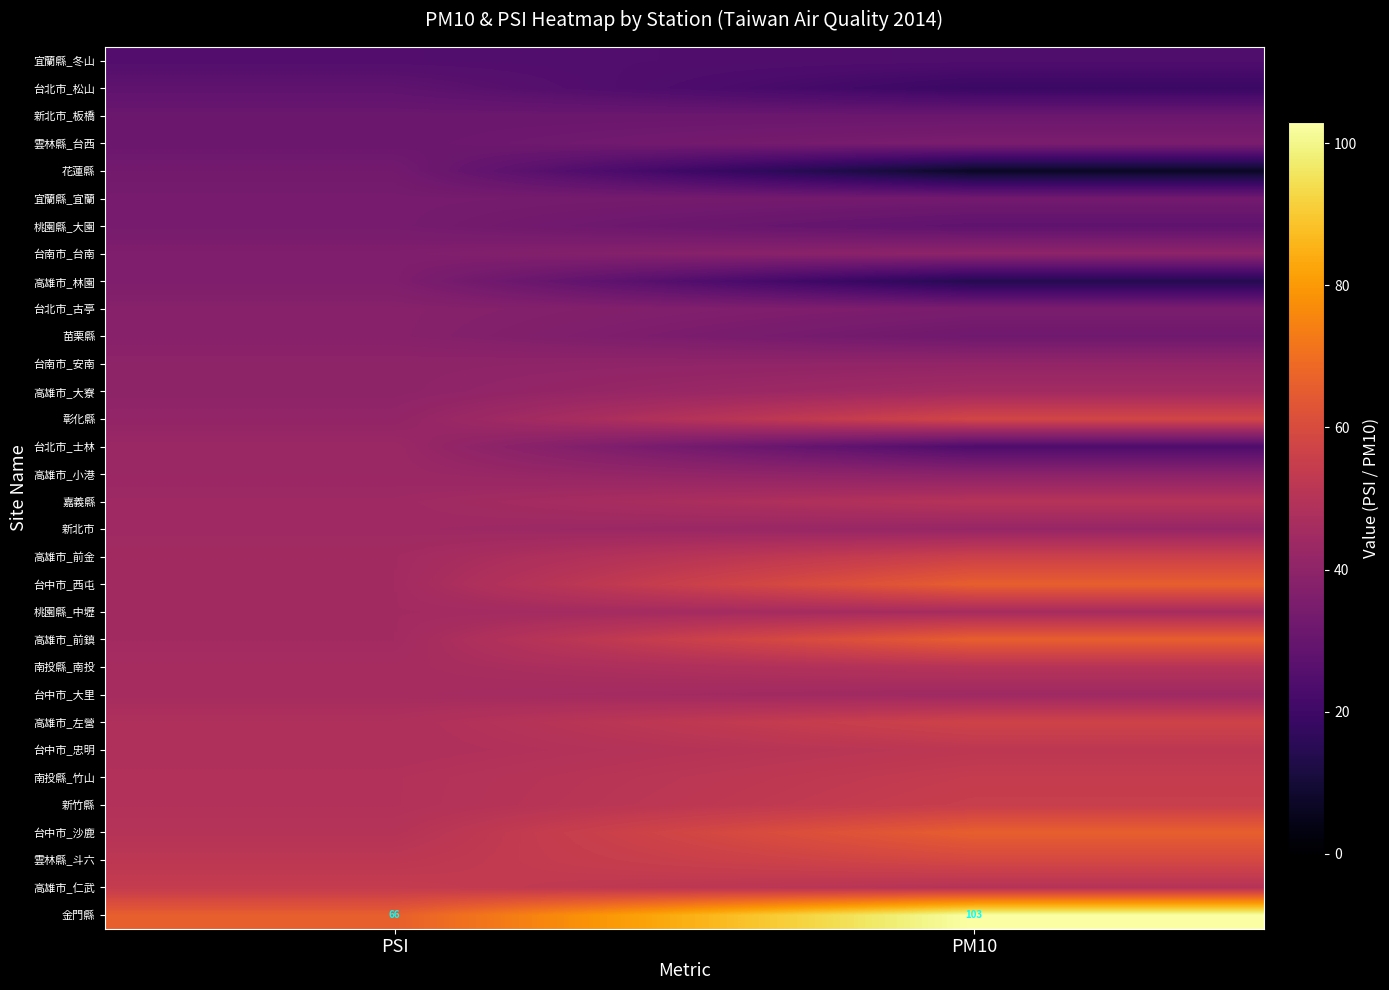

What is the sum of the 金門縣 values at PSI and PM10?

169